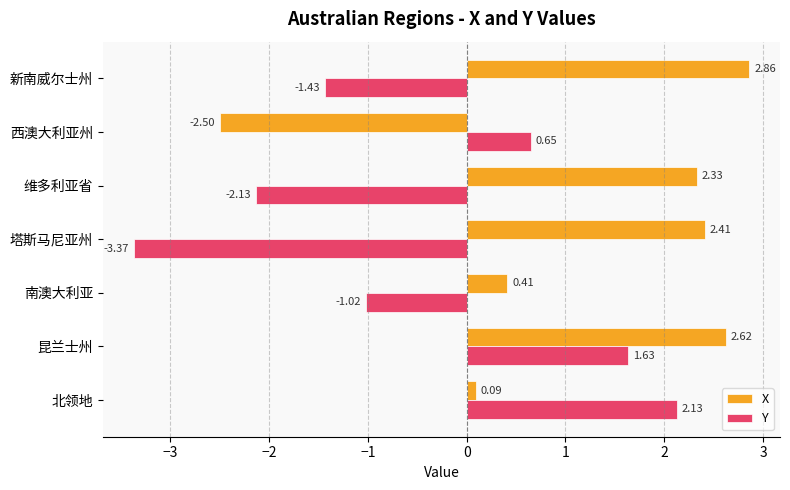

At which label is Y closest to 0?

西澳大利亚州